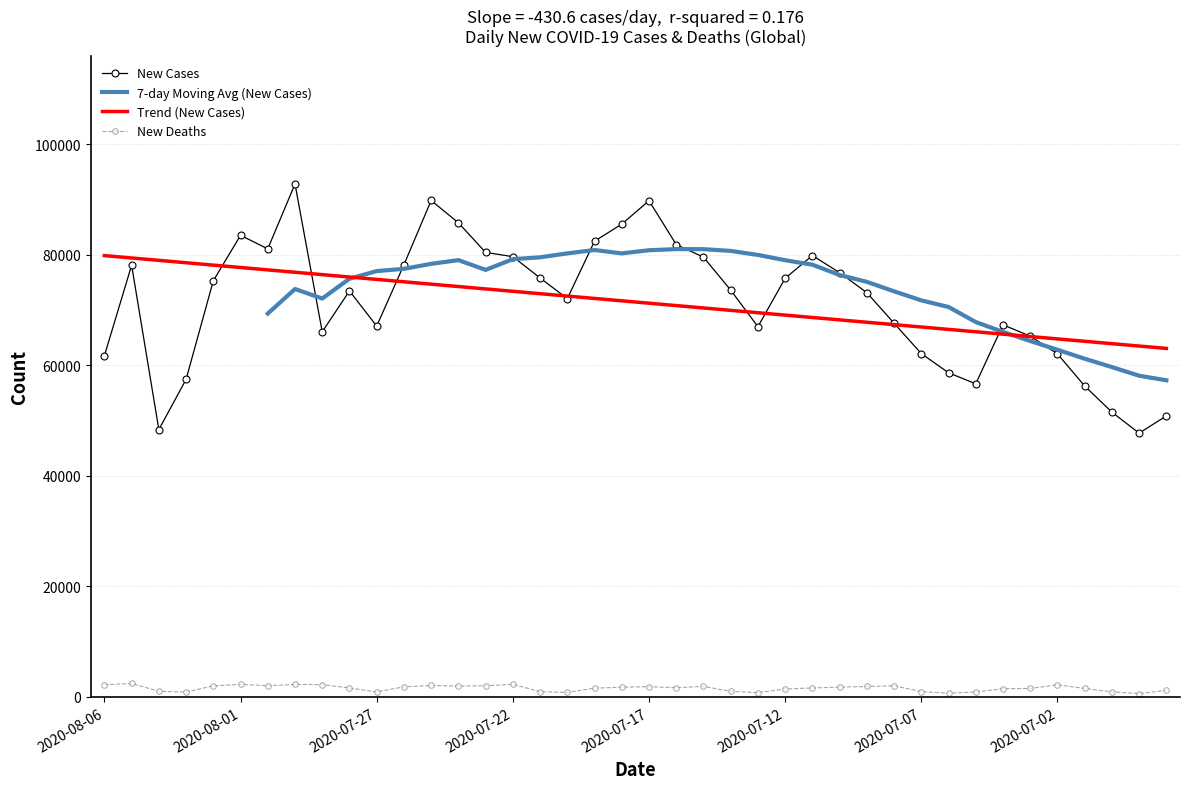

At which label is New Deaths closest to 1500?

33